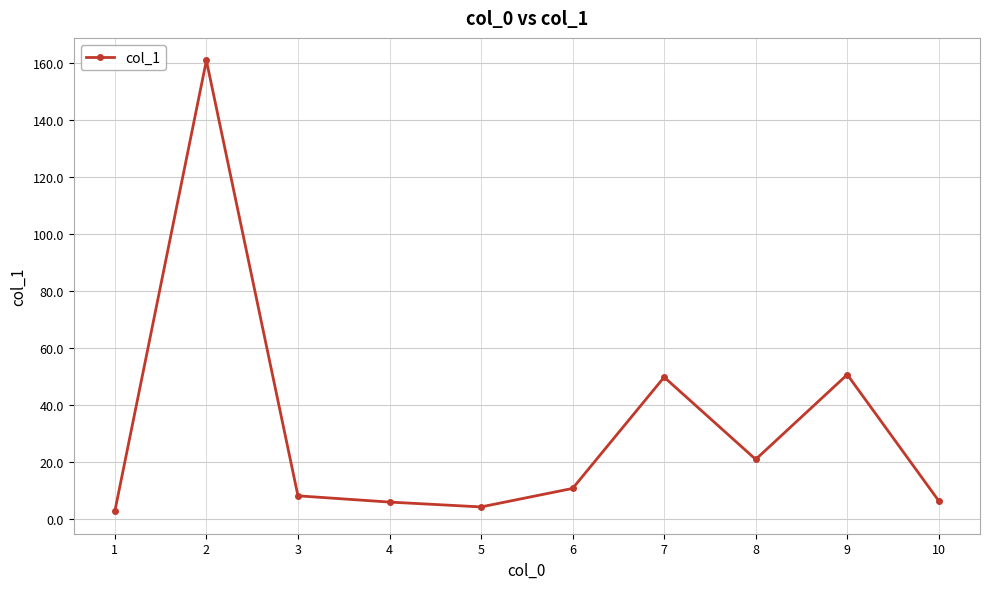

What is the value of the 9th point from the left?

50.6